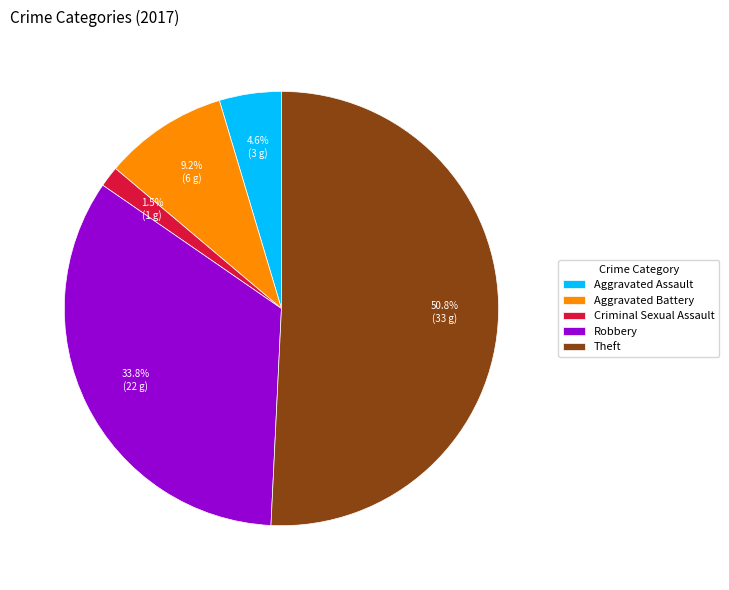

The Criminal Sexual Assault slice represents 9% of the pie. True or false?

False